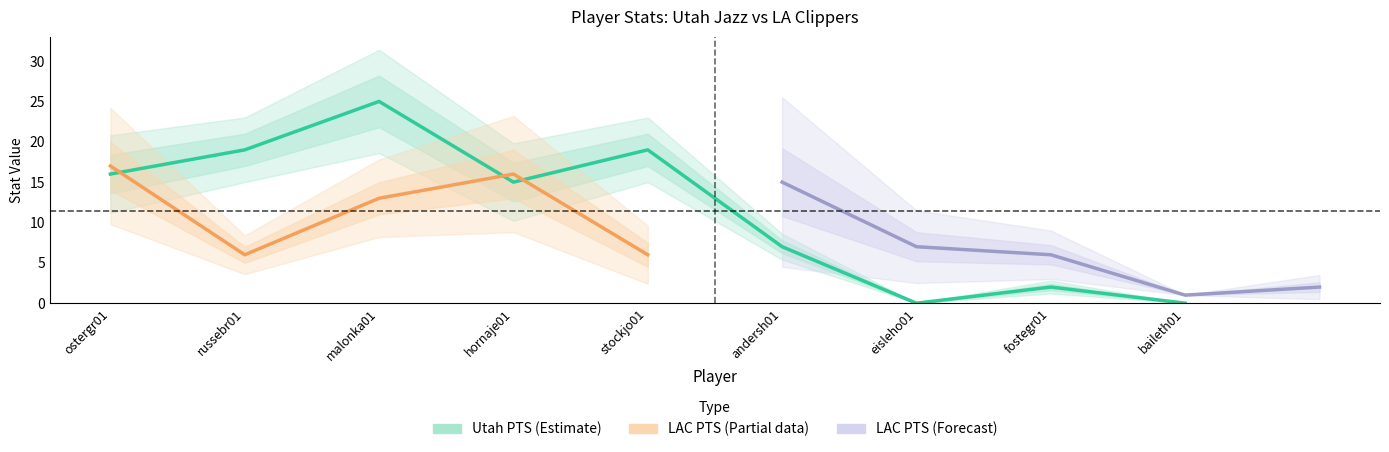

What is the label of the 4th point from the right?

andersh01